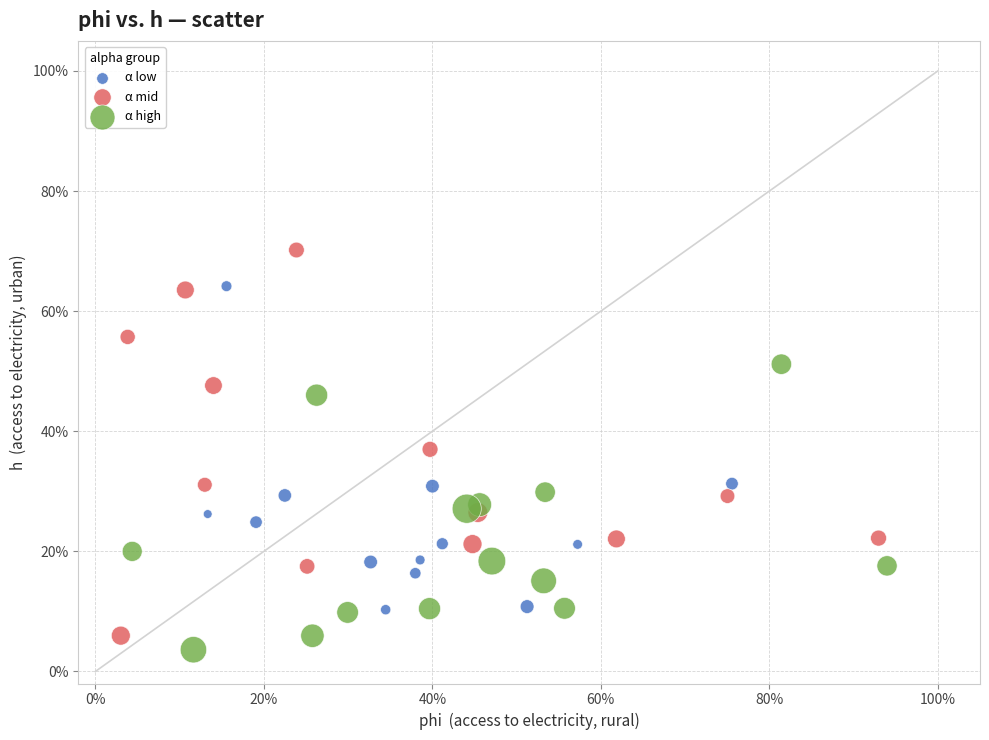

Which series contains the highest Y value?

α mid